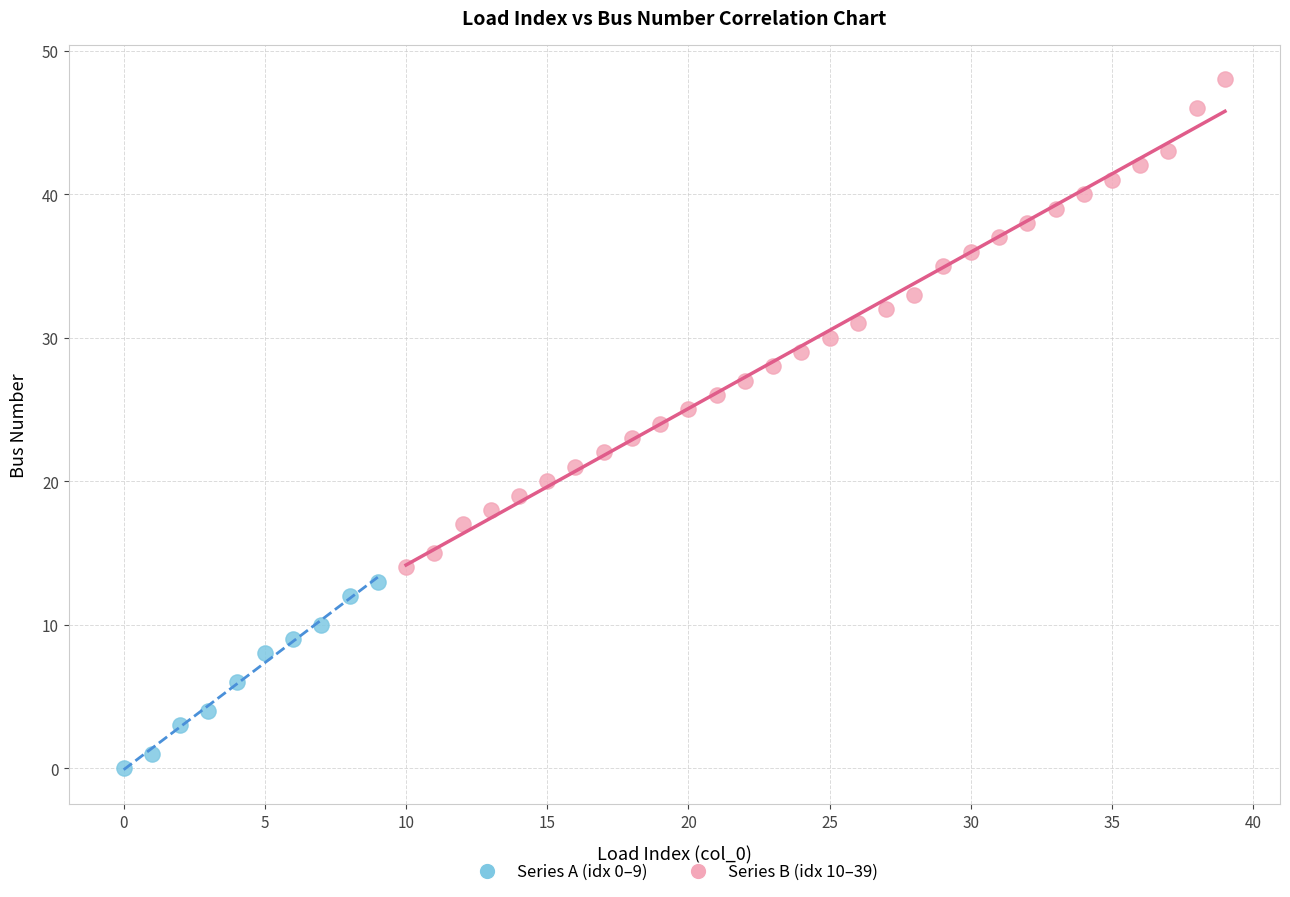

Which series has the largest Y range (max minus min)?

Series B (idx 10–39)